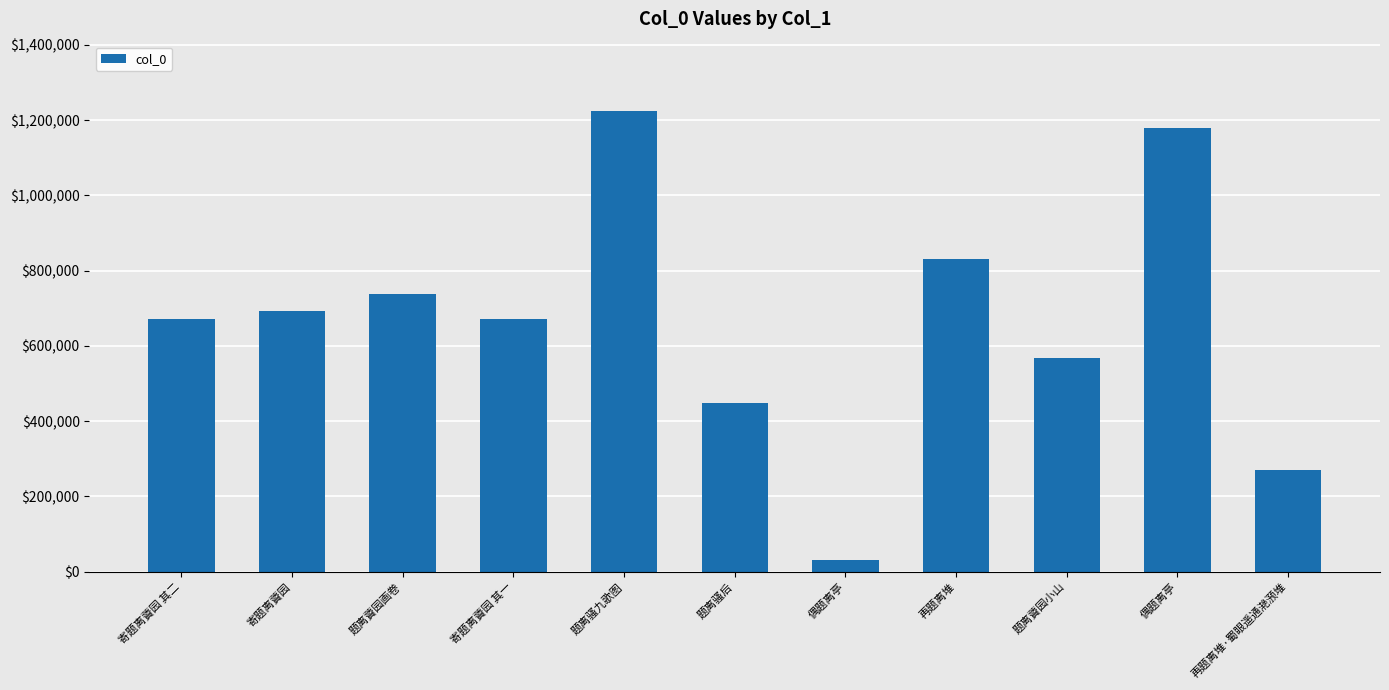

What is the difference between the values at 寄题离薋园 其一 and 再题离堆·蜀眼遥通滟滪堆?

398985